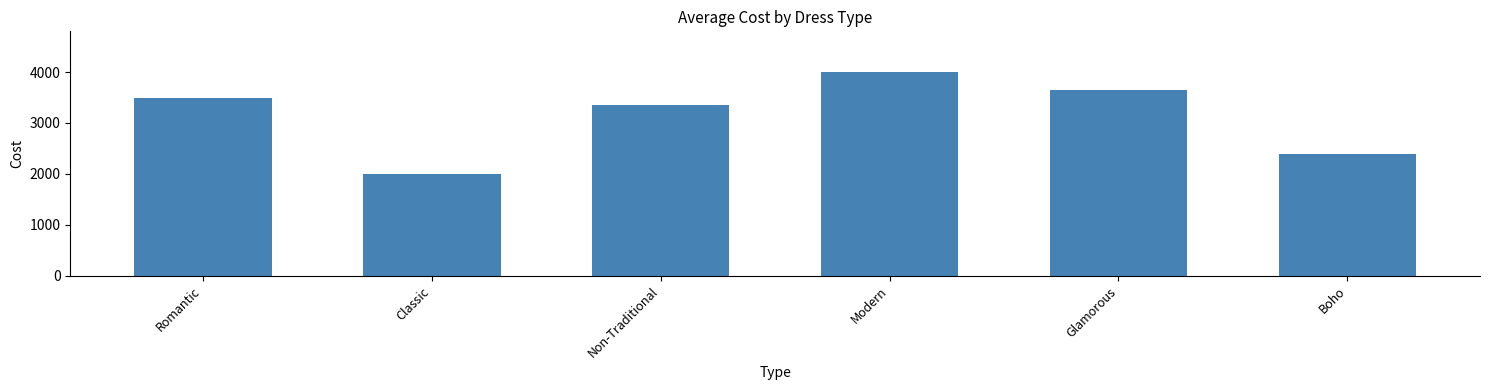

Read the value at Non-Traditional, to the nearest 50.

3350